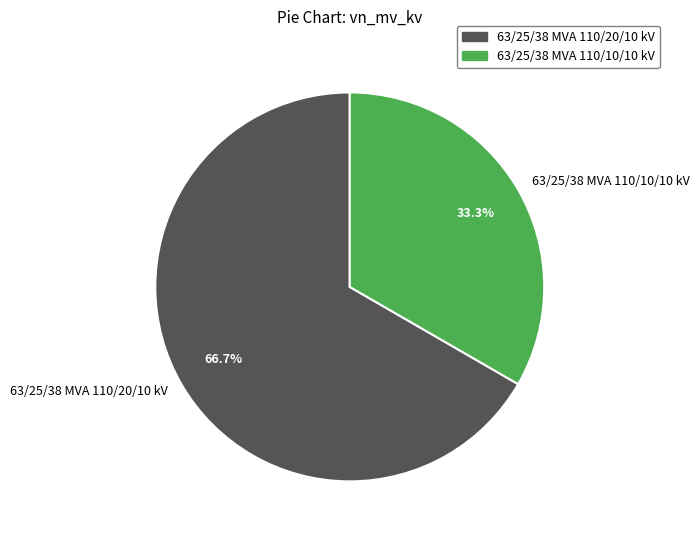

The 63/25/38 MVA 110/10/10 kV slice represents 20% of the pie. True or false?

False